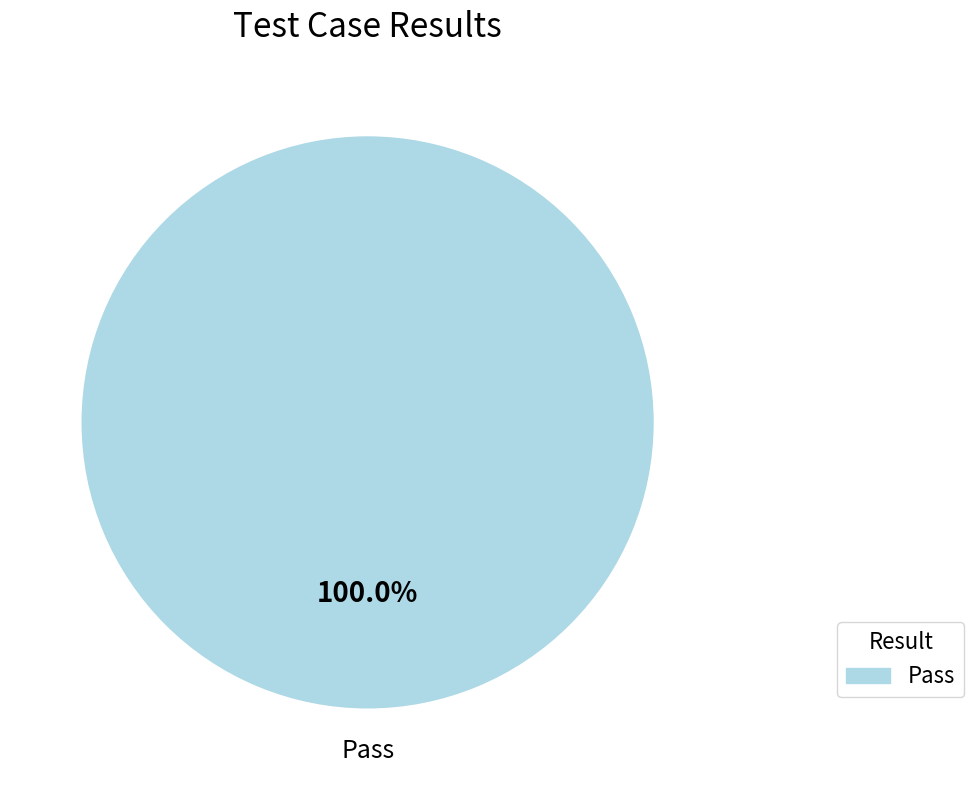

How many segments does this pie chart have?

1